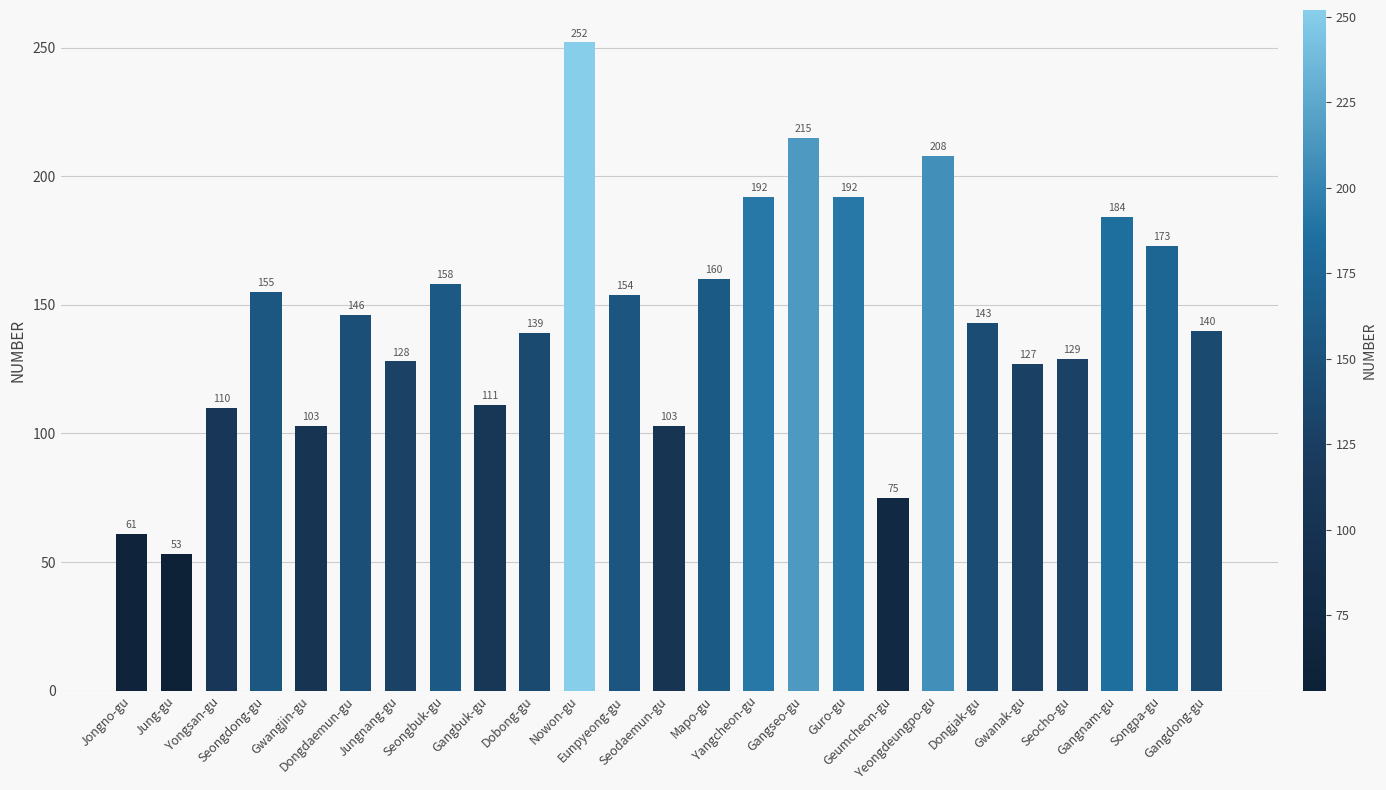

What position from the left is Mapo-gu?

14